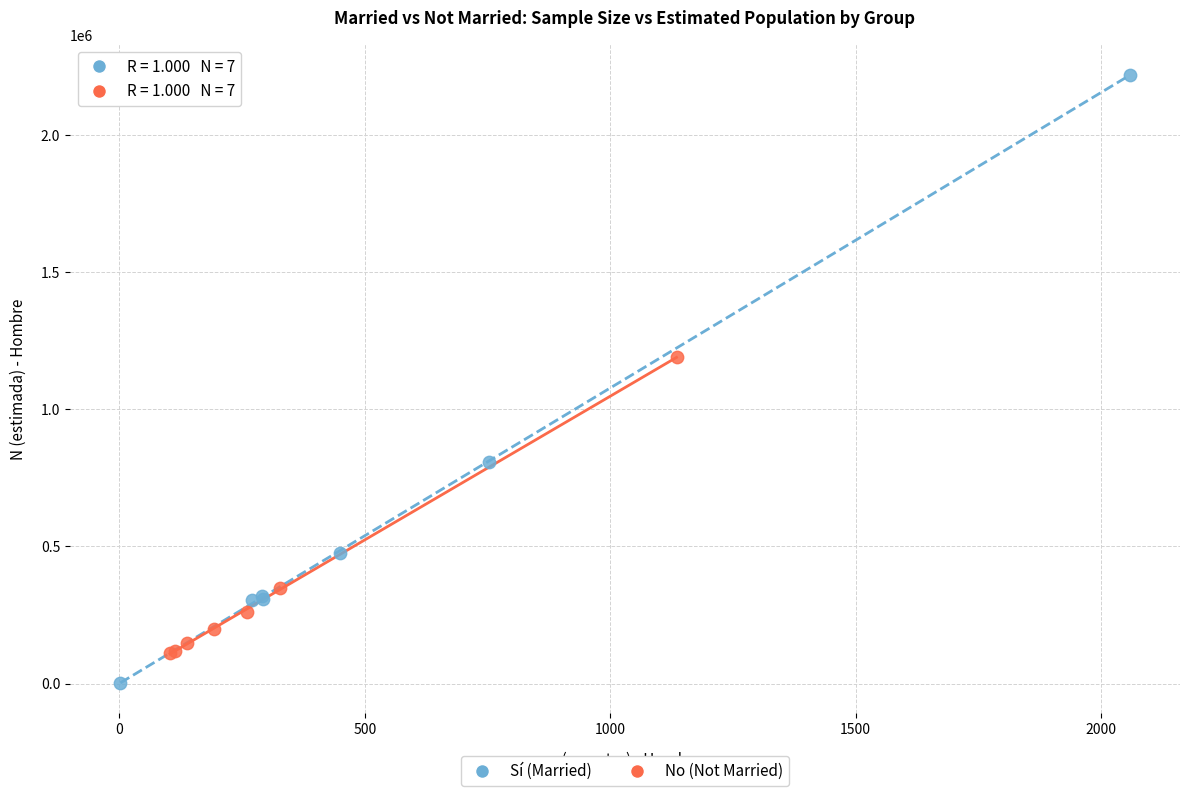

Which series reaches the minimum Y coordinate?

Sí (Married)